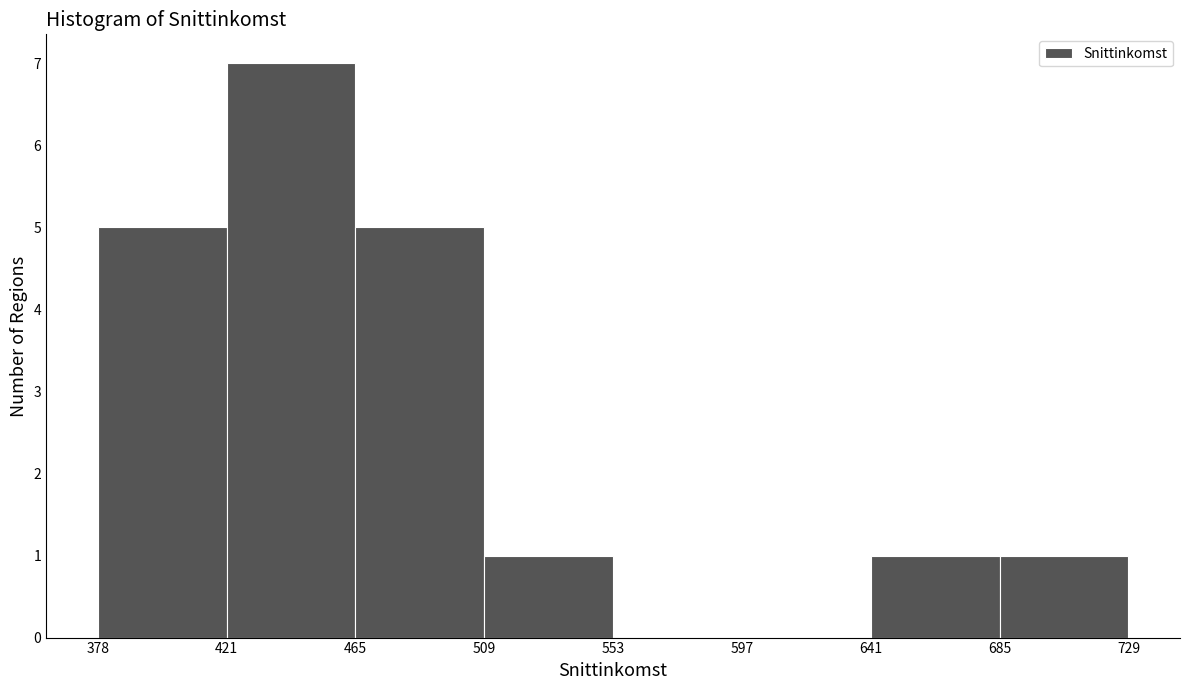

Reading left to right, list every bar in this chart as the range it spans on the x-axis followed by its height. The values are not printed on the chart, so give them approximately, as read against the axis.

378 to 421: 5
421 to 465: 7
465 to 509: 5
509 to 553: 1
553 to 597: 0
597 to 641: 0
641 to 685: 1
685 to 729: 1